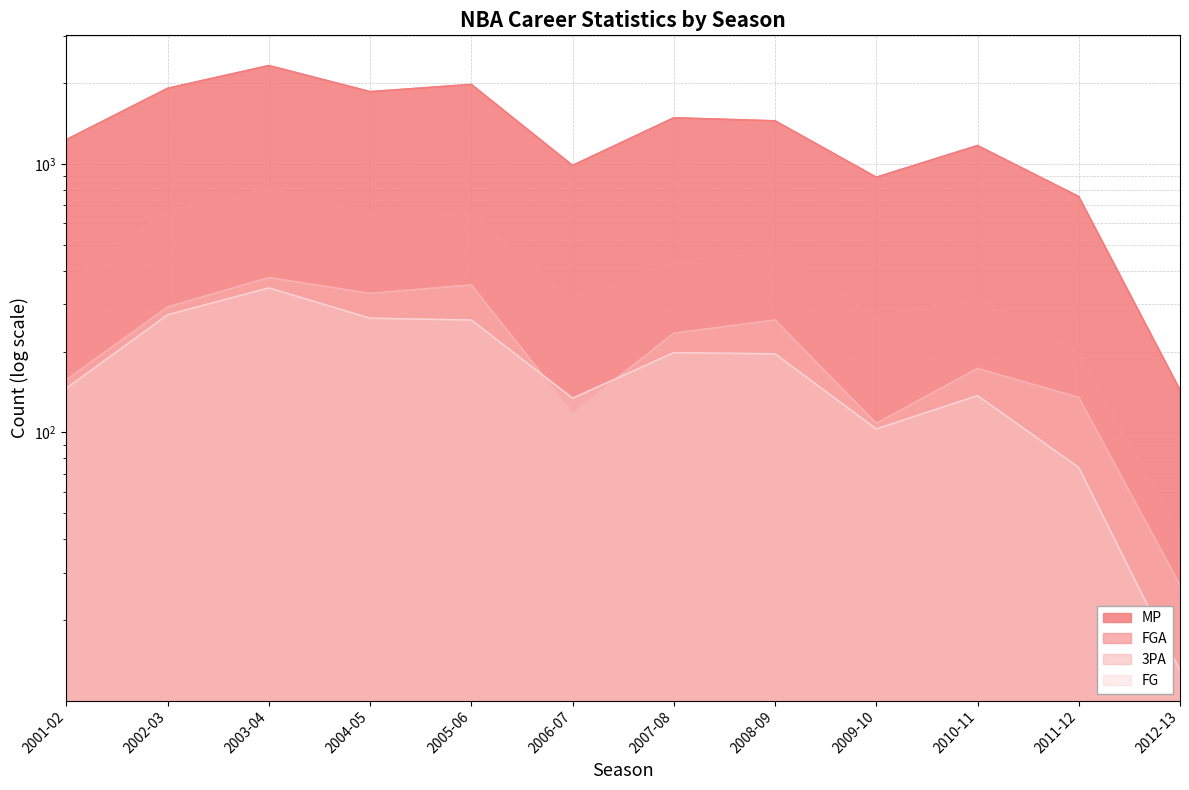

Which series has the widest spread of values?

MP